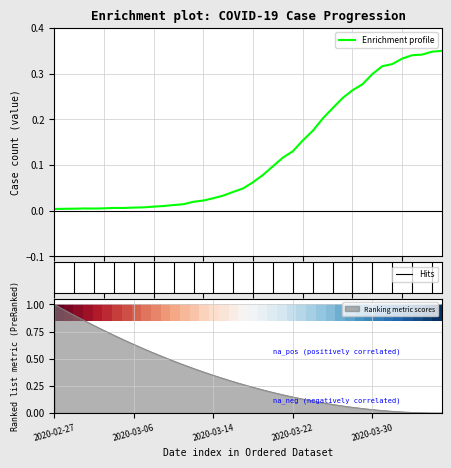

Rank the categories by value from lowest to highest.

2020-02-27, 2020-02-28, 2020-02-29, 2020-03-02, 2020-03-01, 2020-03-03, 2020-03-04, 2020-03-05, 2020-03-06, 2020-03-07, 2020-03-08, 2020-03-09, 2020-03-10, 2020-03-11, 2020-03-12, 2020-03-13, 2020-03-14, 2020-03-15, 2020-03-16, 2020-03-17, 2020-03-18, 2020-03-19, 2020-03-20, 2020-03-21, 2020-03-22, 2020-03-23, 2020-03-24, 2020-03-25, 2020-03-26, 2020-03-27, 2020-03-28, 2020-03-29, 2020-03-30, 2020-03-31, 2020-04-01, 2020-04-02, 2020-04-03, 2020-04-04, 2020-04-05, 2020-04-06